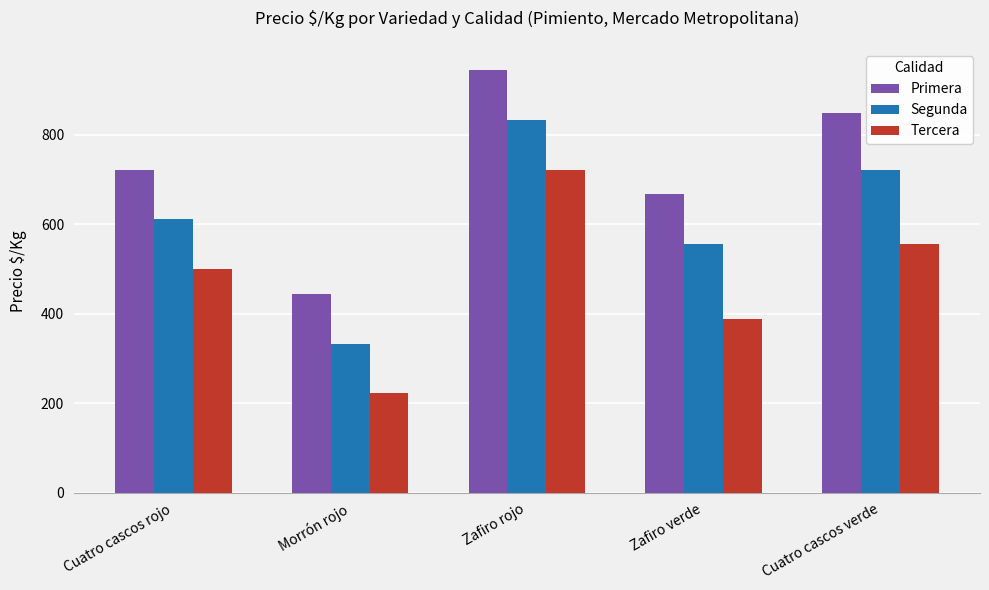

The value of Segunda at Zafiro verde is 556. True or false?

True